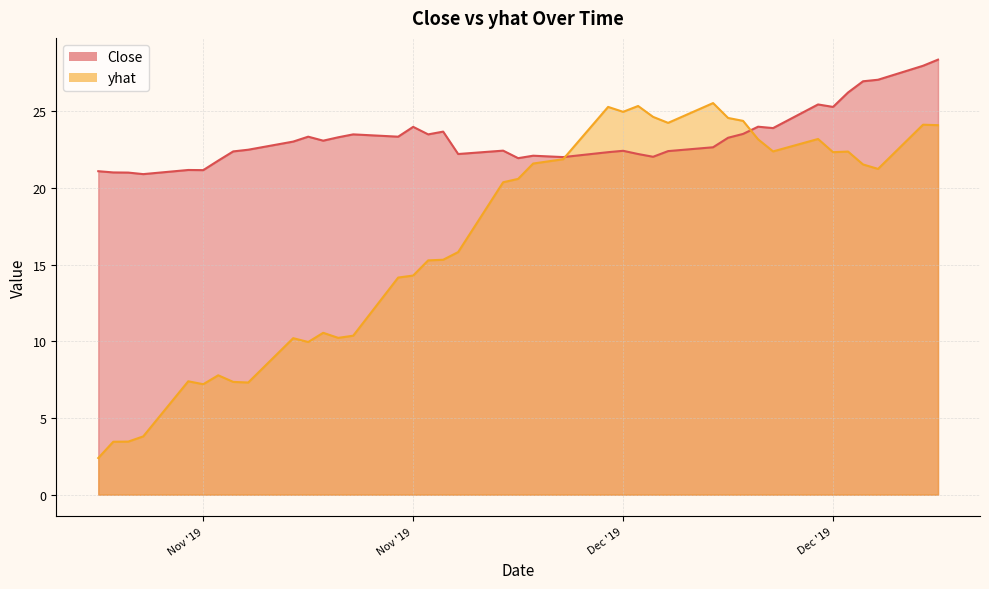

What is the greatest value displayed?

28.4